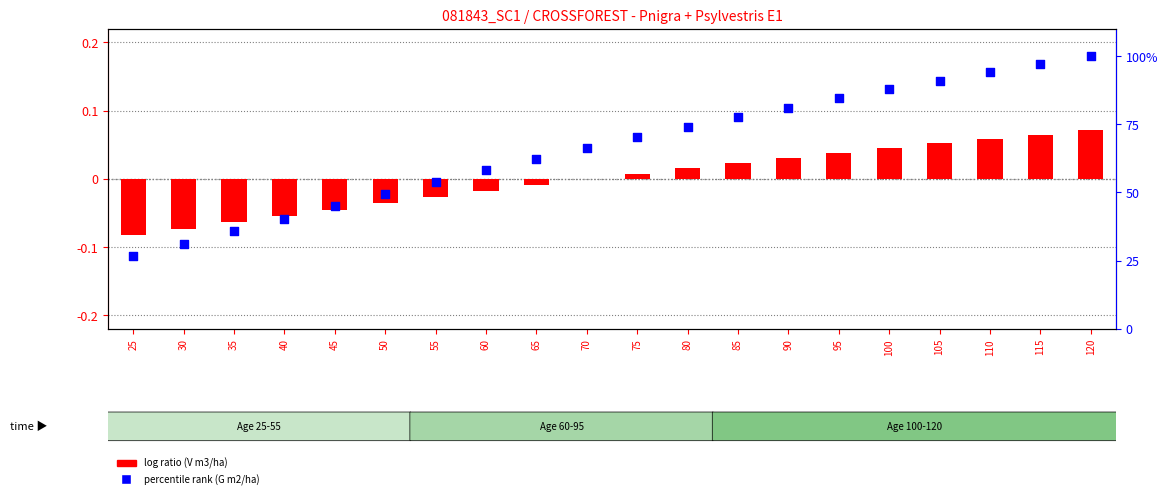

Which series reaches the maximum Y coordinate?

percentile rank within sample (G)